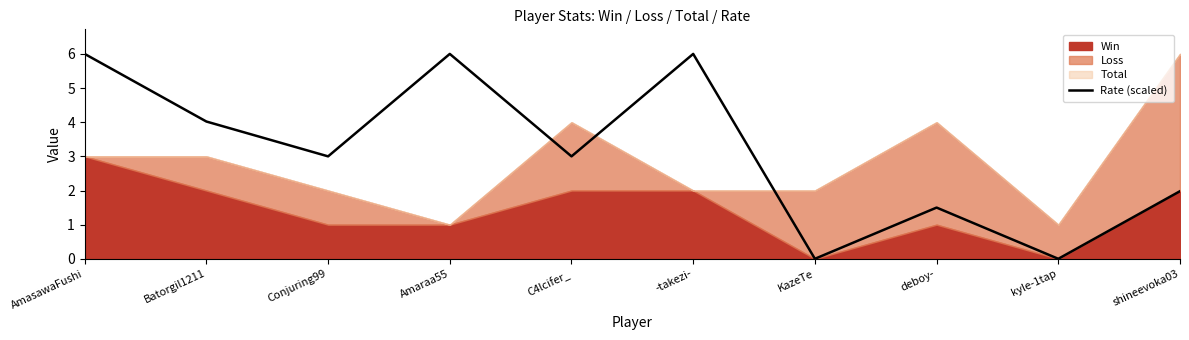

The value of Rate (scaled) at -takezi- is 6.0. True or false?

True